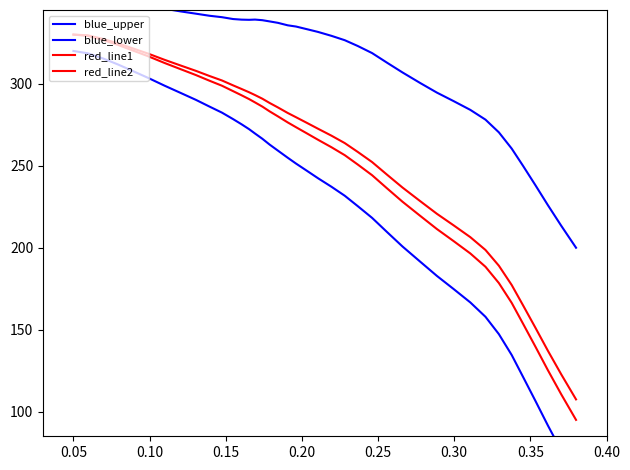

True or false: red_line1 and blue_lower cross at least once.

False